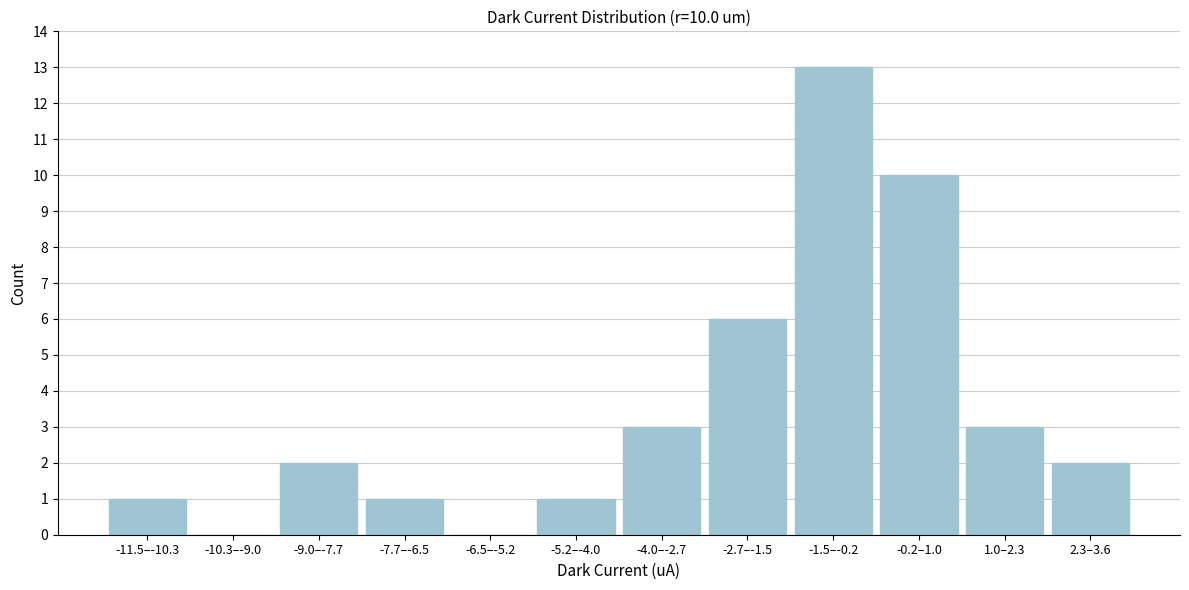

Reading left to right, list all the values displayed in this chart.

-11.5–-10.3=1	-10.3–-9.0=0	-9.0–-7.7=2	-7.7–-6.5=1	-6.5–-5.2=0	-5.2–-4.0=1	-4.0–-2.7=3	-2.7–-1.5=6	-1.5–-0.2=13	-0.2–1.0=10	1.0–2.3=3	2.3–3.6=2